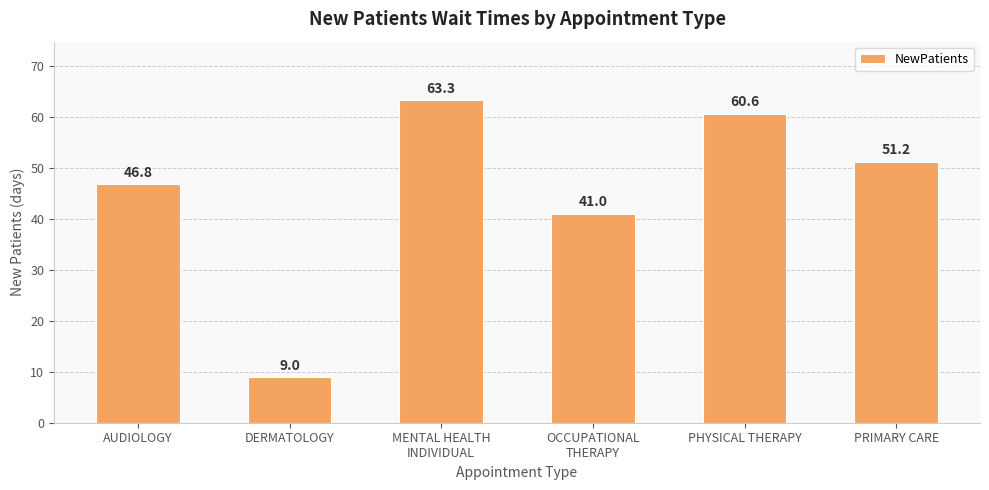

What is the value of the 6th bar from the left?

51.2